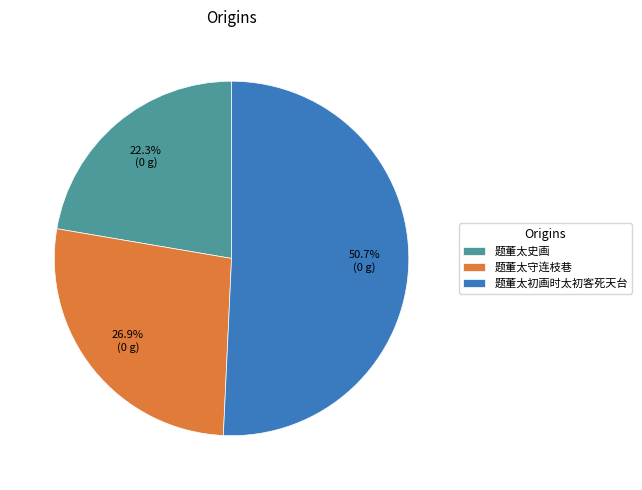

What is the ratio of the value at 题董太守连枝巷 to the value at 题董太史画?

1.2